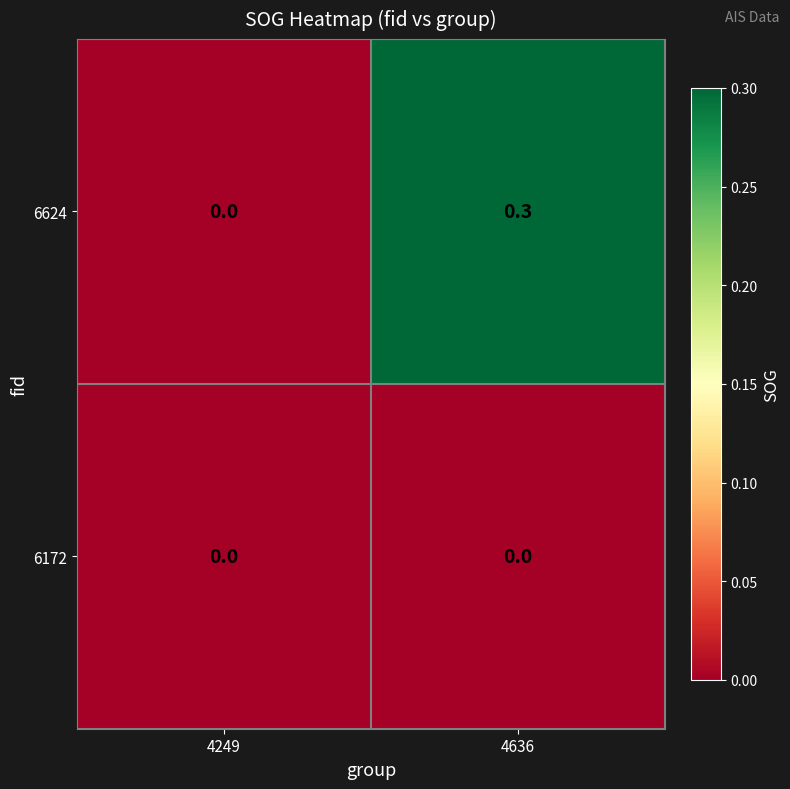

Which series has the largest total across all categories?

6624